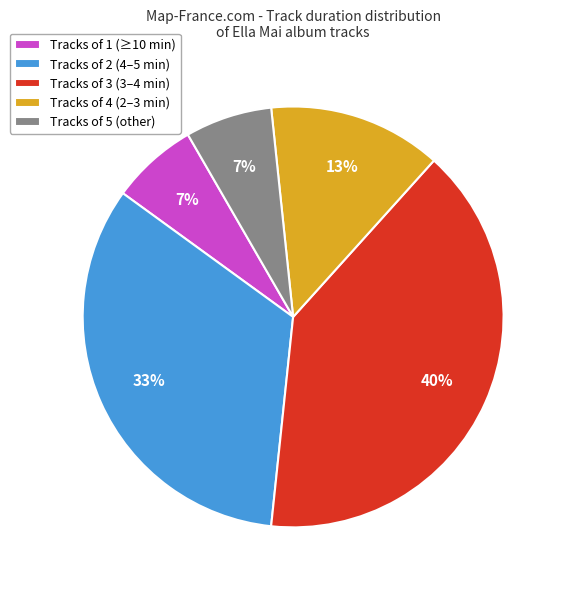

True or false: Tracks of 5 (other) accounts for 7% of the total.

True